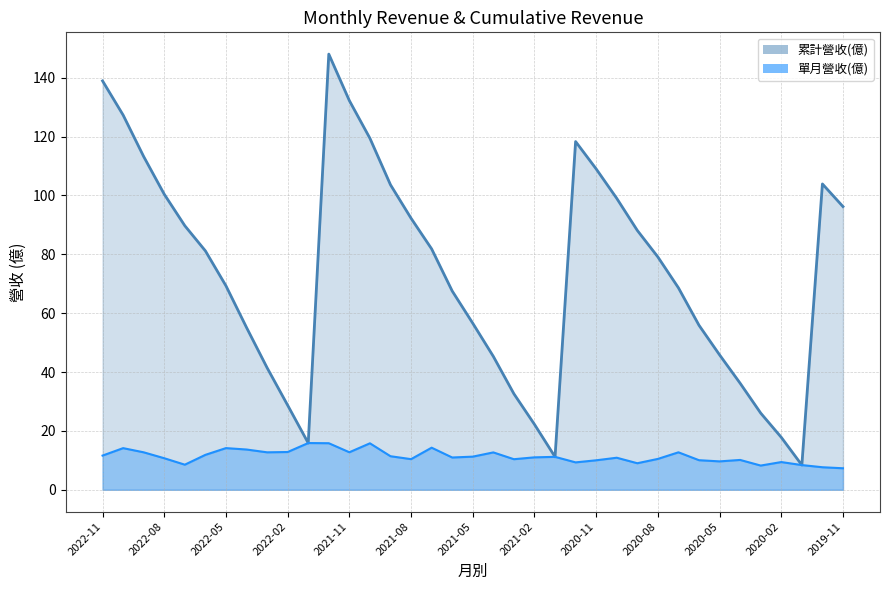

What is the sum of all 單月營收(億) values?

420.2